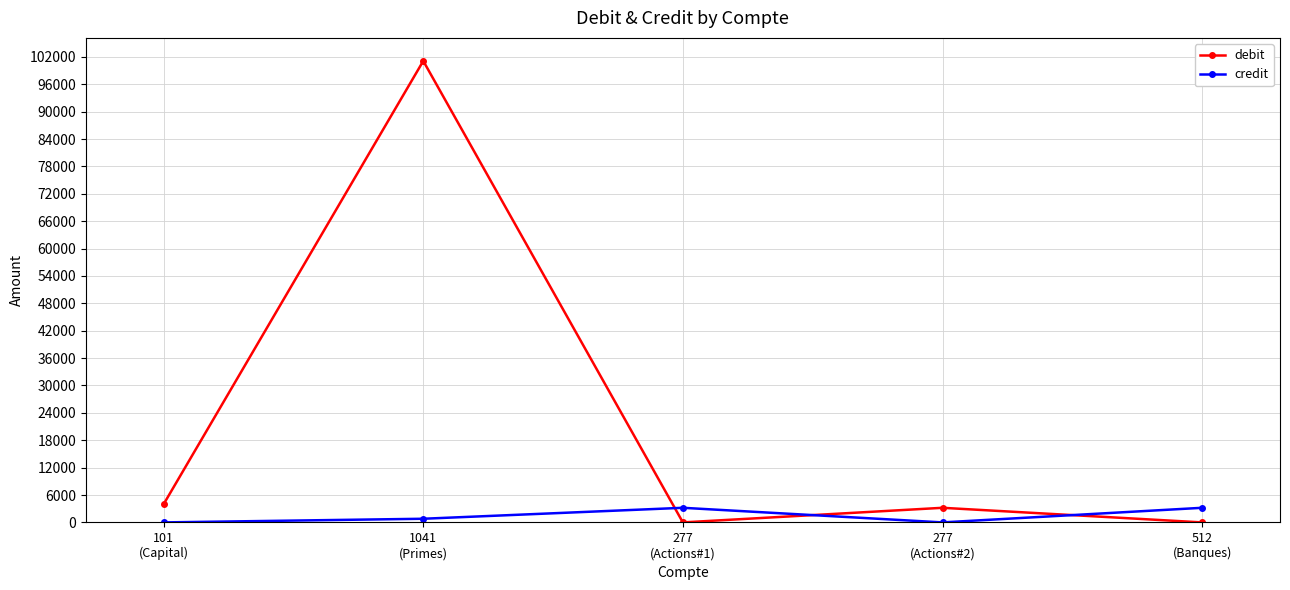

What is the maximum value for debit?

101101